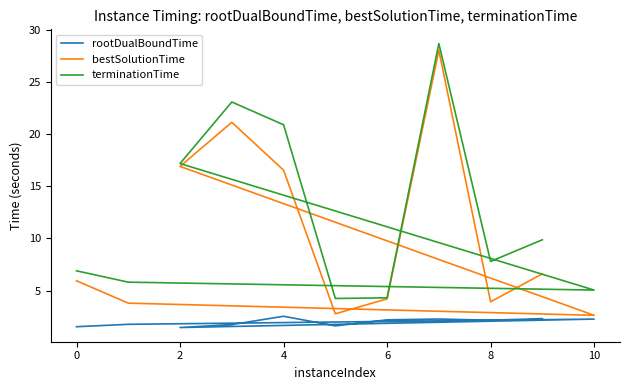

What are all the series names shown in the legend?

rootDualBoundTime, bestSolutionTime, terminationTime